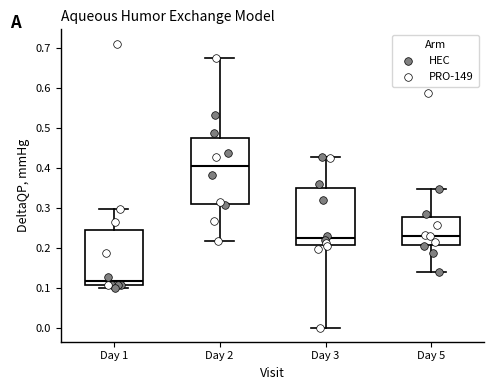

Where does the median line of the box for Day 2 sit on the y-axis? The values are not printed on the chart, so give them approximately, as read against the axis.

0.41